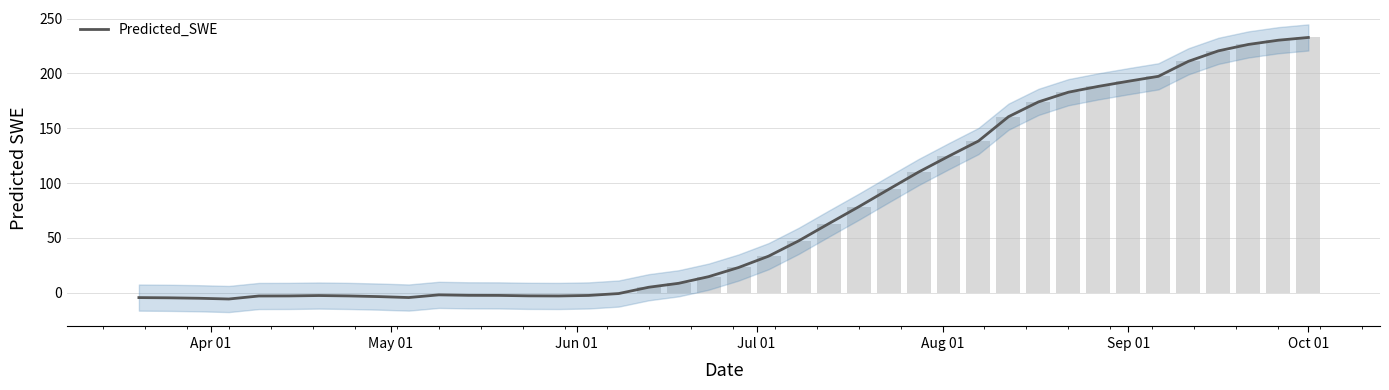

What is the minimum value shown in the chart?

-5.7